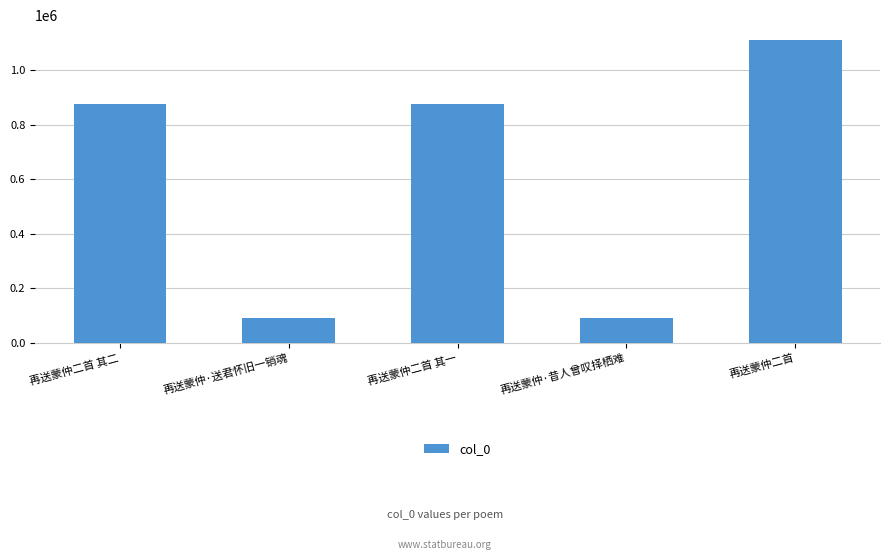

The chart shows a value of 252614 at 再送蒙仲二首 其二. True or false?

False